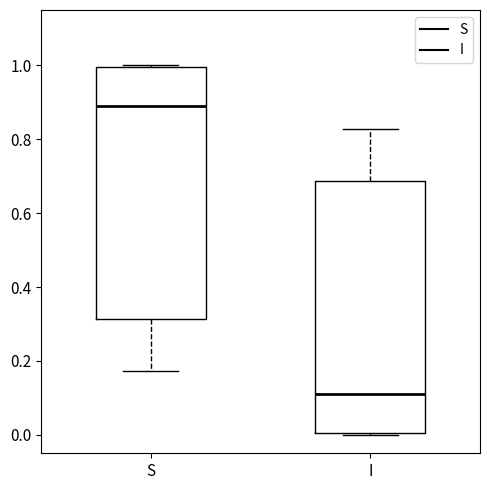

Reading left to right, transcribe this box plot: for each box, give where its median line is, the range the box spans, and where its two whiskers end, as read against the y-axis. The values are not printed on the chart, so give them approximately, as read against the axis.

S: median 0.90, box 0.32 to 1.00, whiskers 0.18 to 1.00
I: median 0.10, box 0.00 to 0.68, whiskers 0.00 to 0.82